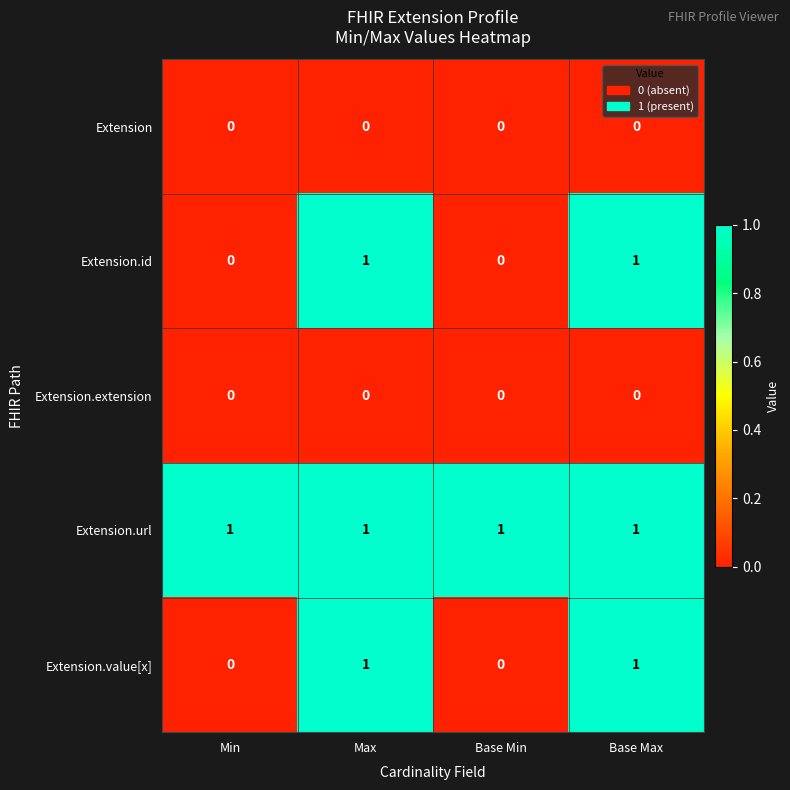

What is the maximum value shown in the chart?

1